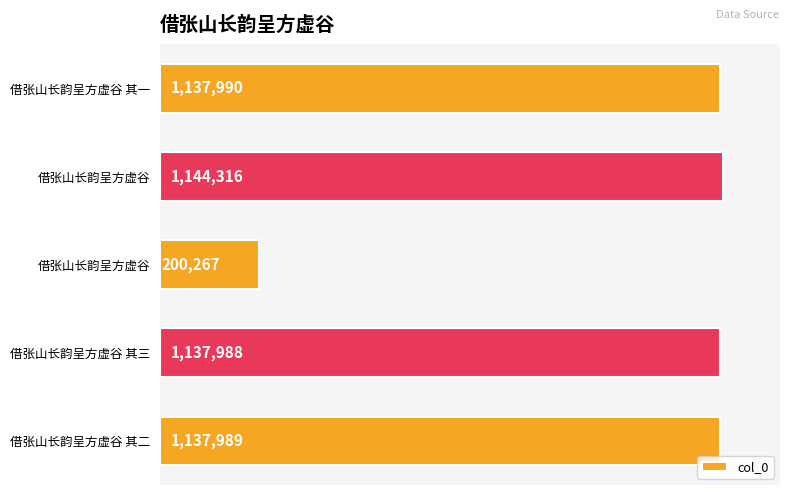

Does the chart contain any negative values?

No